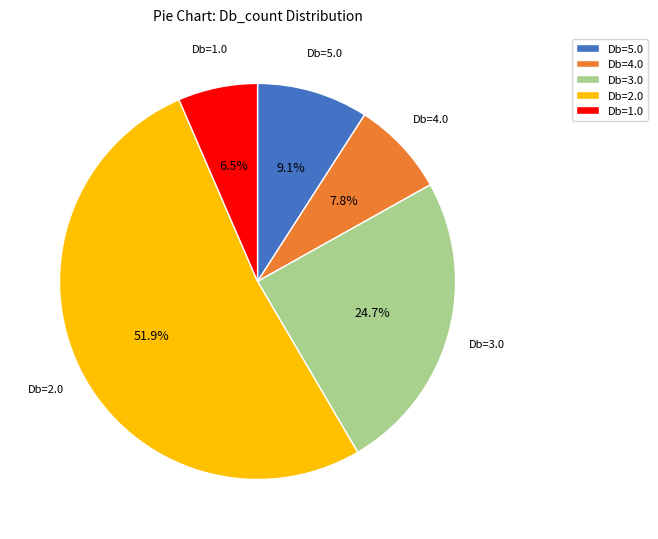

Approximately how many times larger is the value at Db=5.0 compared to Db=4.0?

1.2